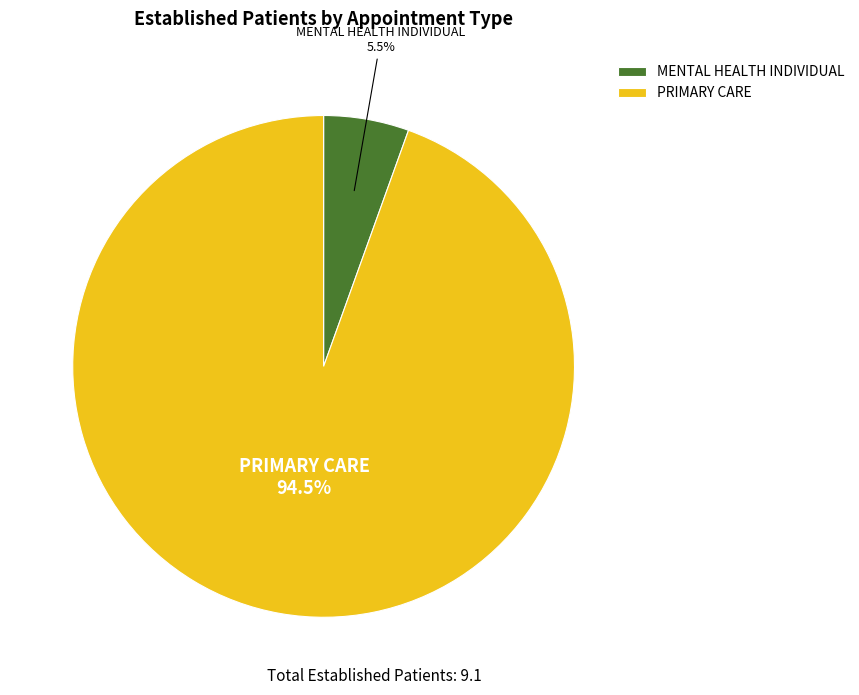

Which category has the smallest portion of the pie?

MENTAL HEALTH INDIVIDUAL